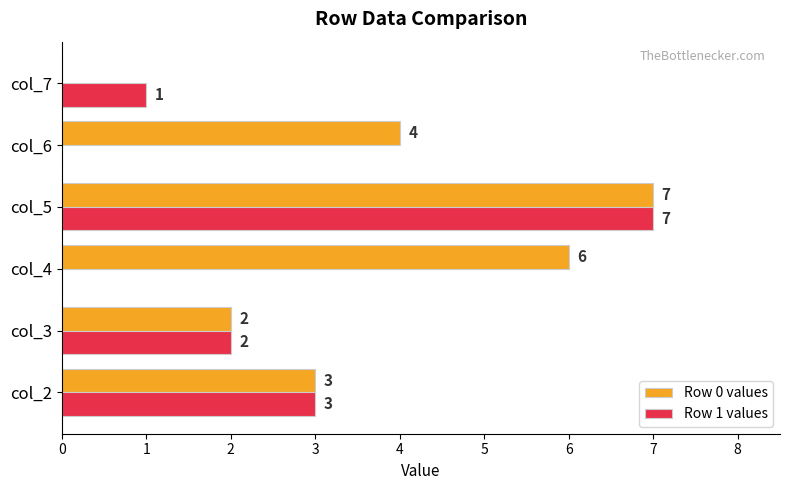

What is the sum of all Row 0 values values?

22